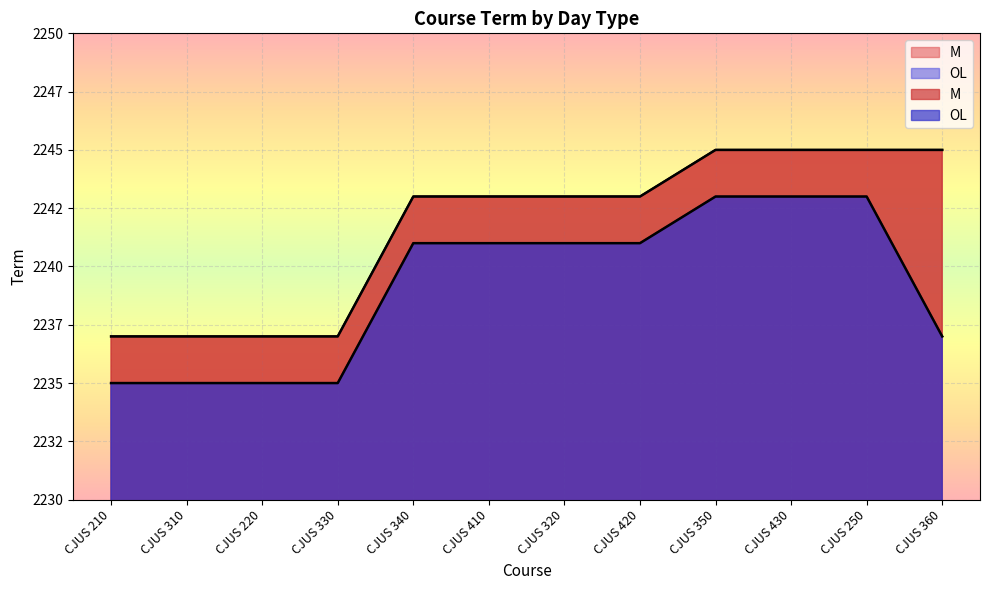

What is the difference between the maximum and second lowest values in the M series?

8